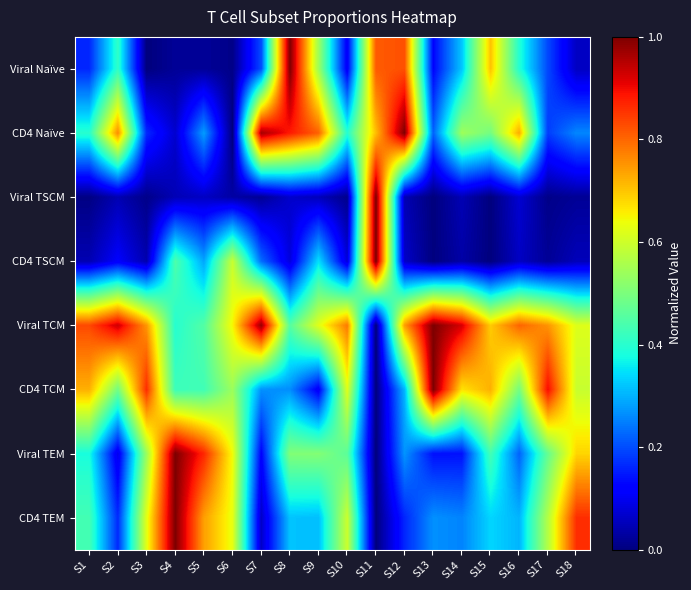

How many series are shown in this chart?

8